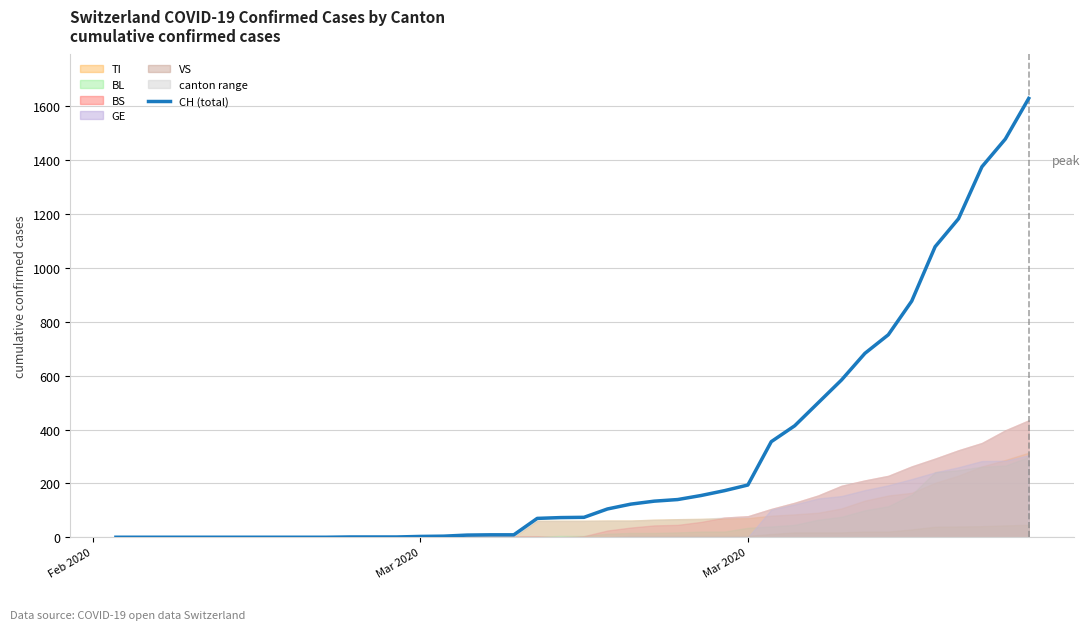

True or false: there are more than 1 points higher than both neighbors.

False